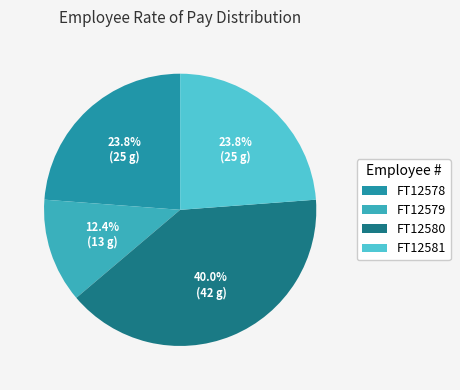

What is the smallest slice in the pie chart?

FT12579